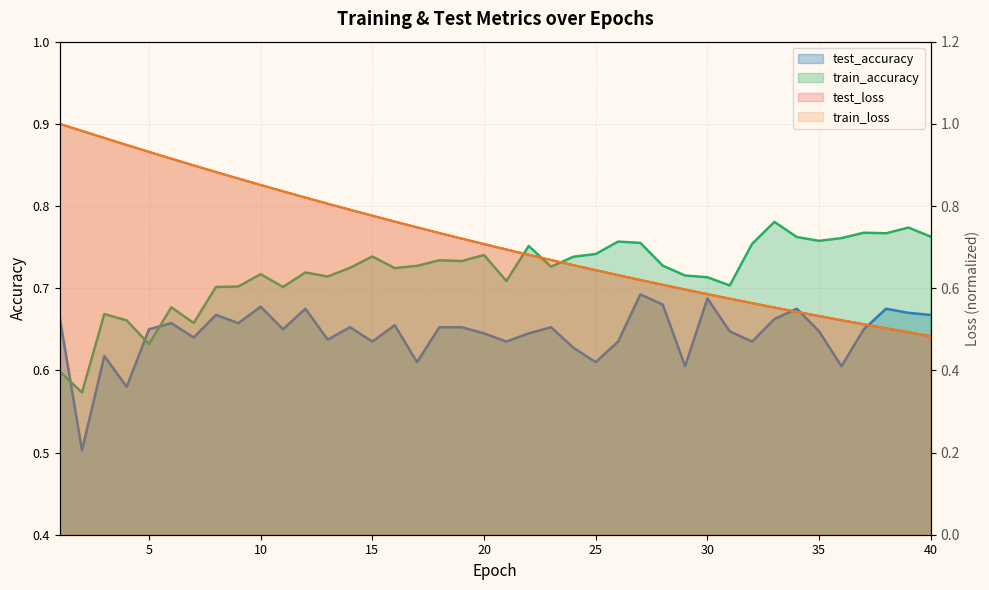

Does the chart have visible grid lines?

Yes